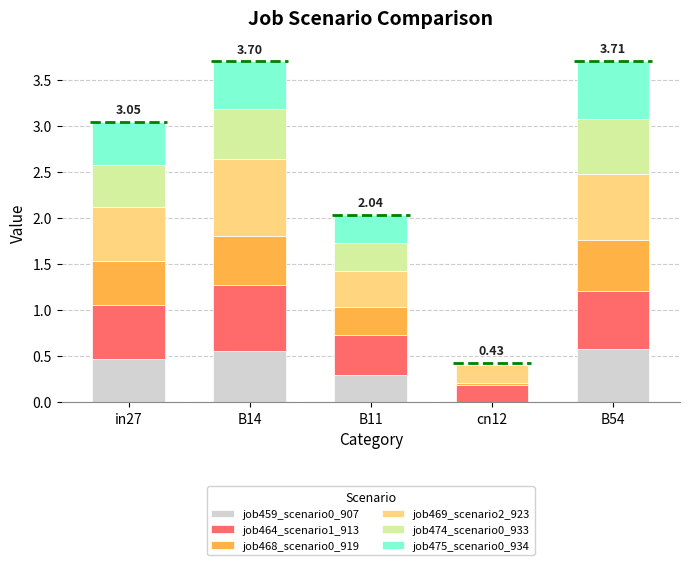

What is the total value across all series at in27?

3.0